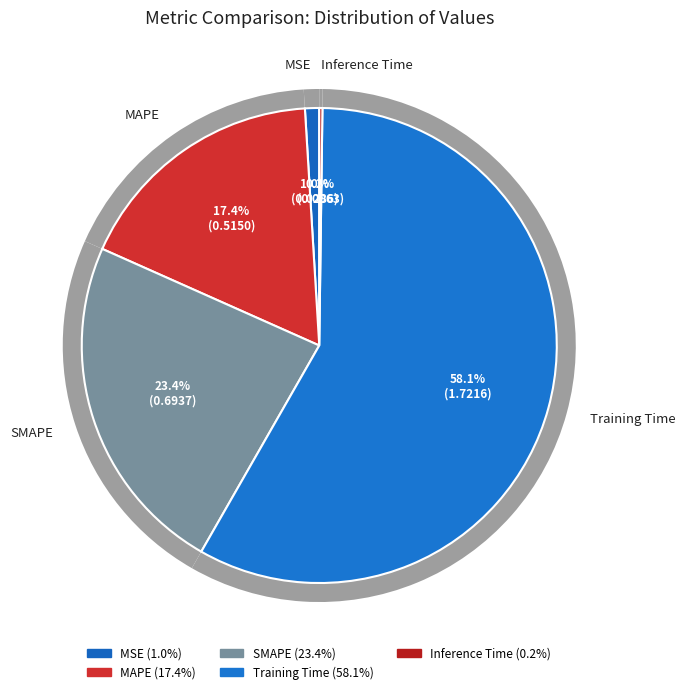

The SMAPE slice represents 23% of the pie. True or false?

True